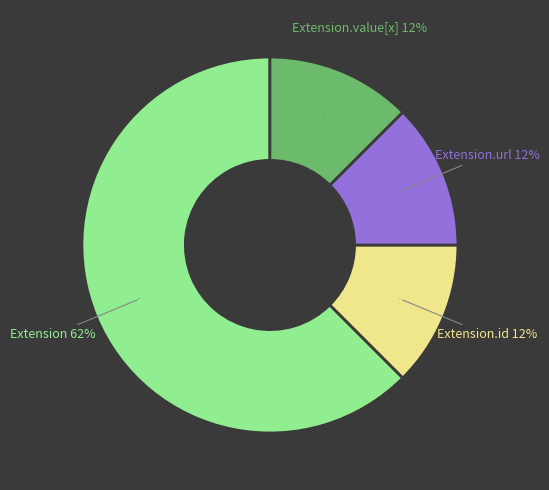

Which has a higher value, Extension.url or Extension.id?

Extension.url